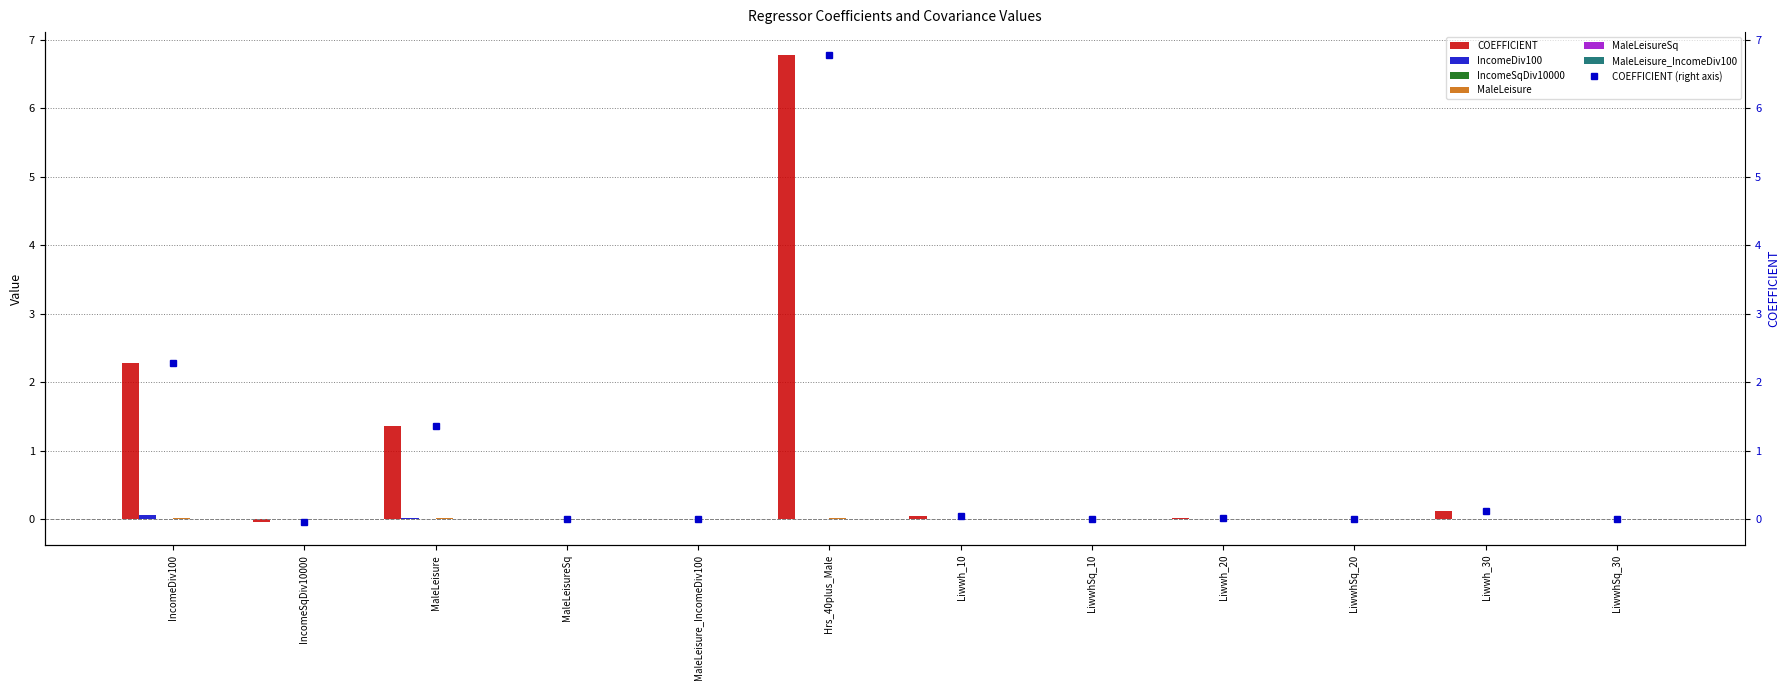

Rank the series by their maximum value, from highest to lowest.

COEFFICIENT, IncomeDiv100, MaleLeisure, IncomeSqDiv10000, MaleLeisureSq, MaleLeisure_IncomeDiv100